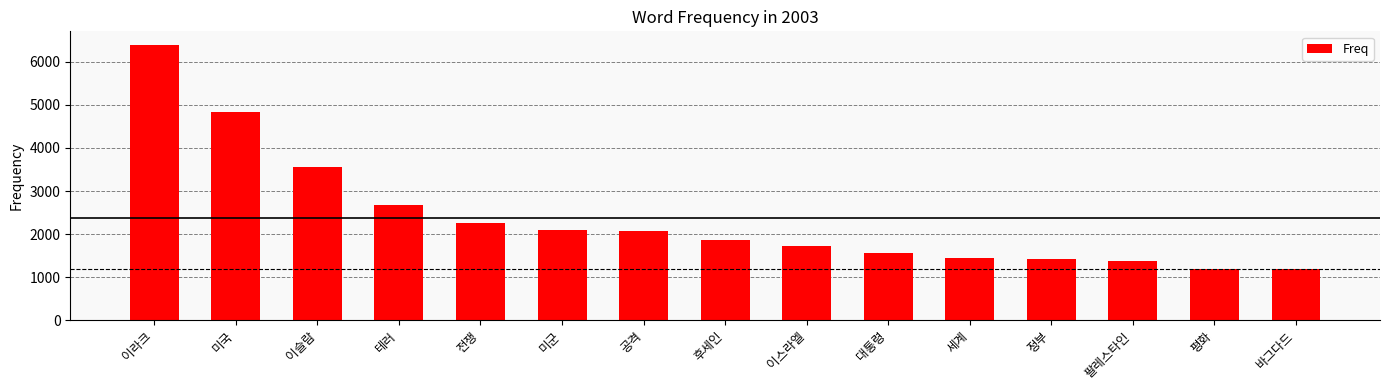

What is the smallest value displayed?

1186